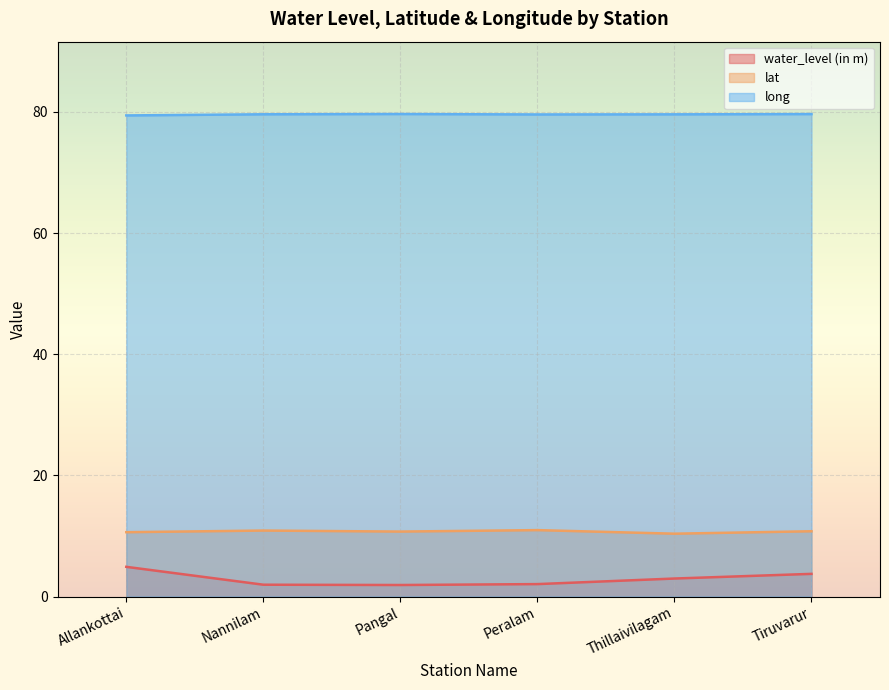

What is the difference between the maximum and minimum values in the lat series?

0.6